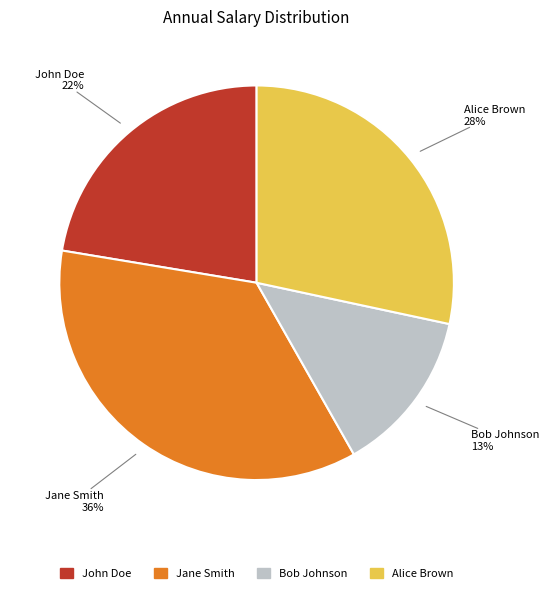

Rank the categories by value from lowest to highest.

Bob Johnson, John Doe, Alice Brown, Jane Smith